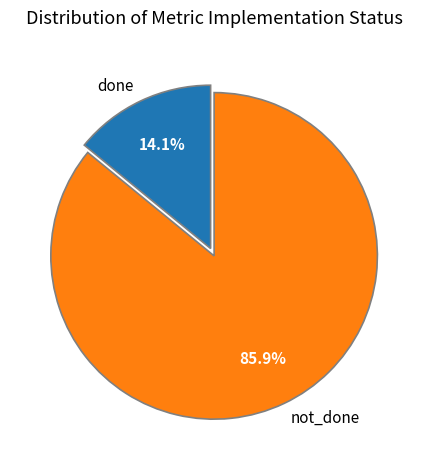

Count the number of slices in the pie.

2